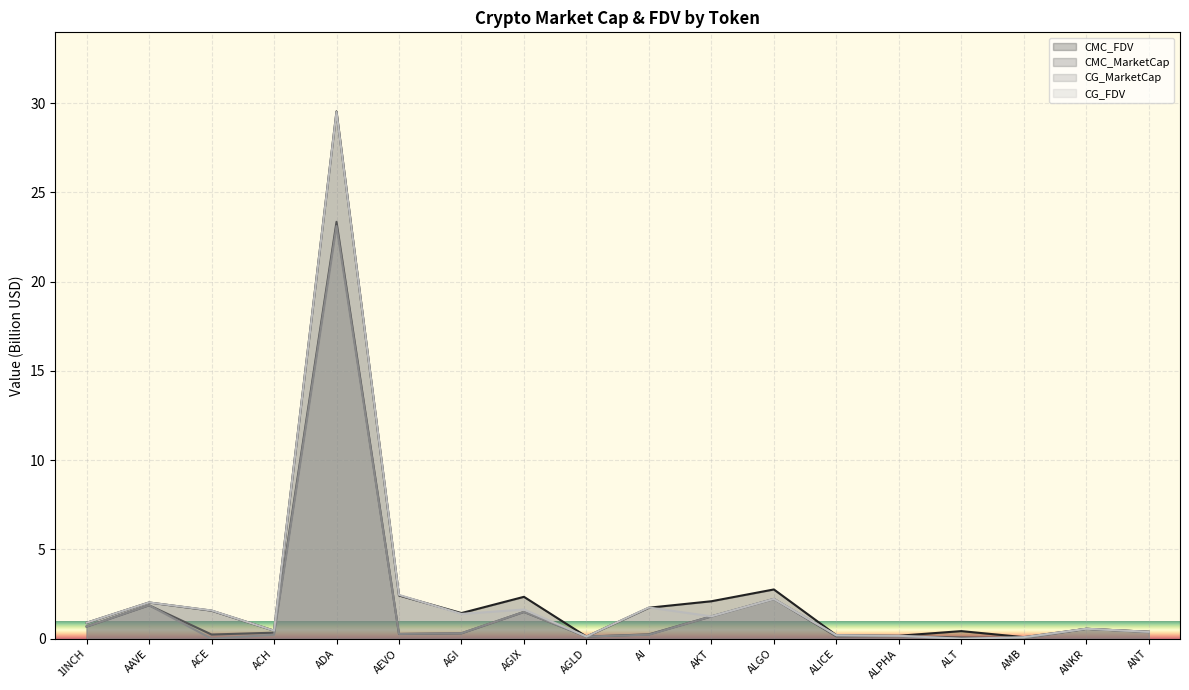

Where is CMC_FDV nearest to the value 14?

ALGO